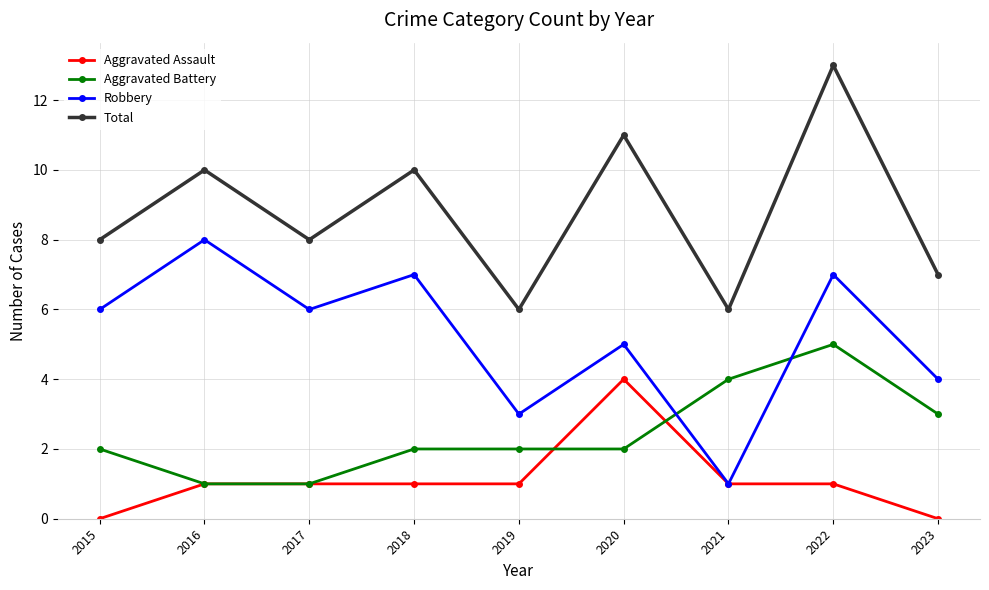

True or false: Aggravated Battery and Total intersect in this chart.

False